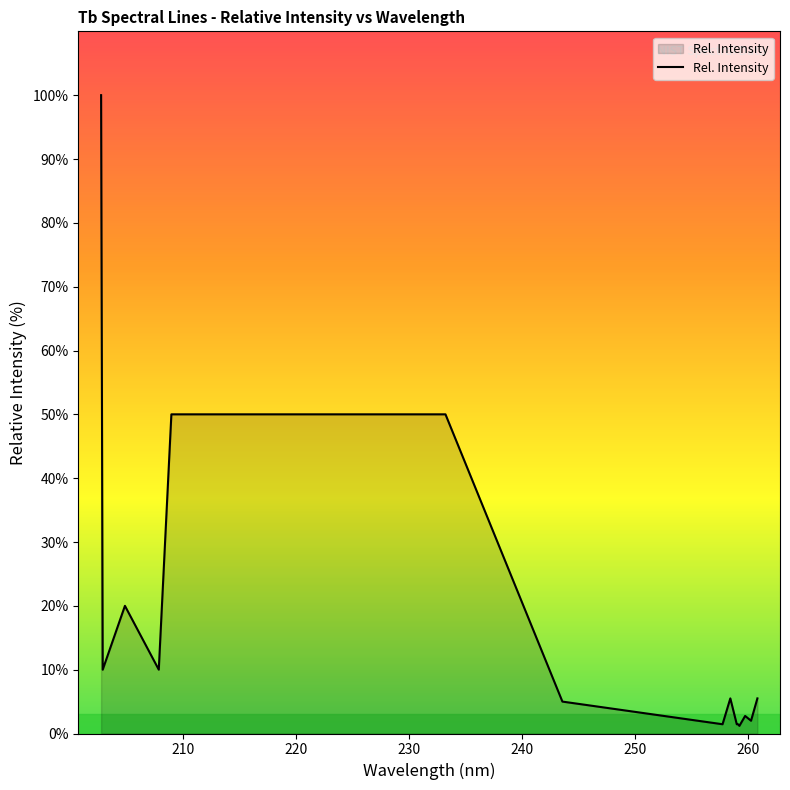

What is the difference between the maximum and minimum values?

98.8